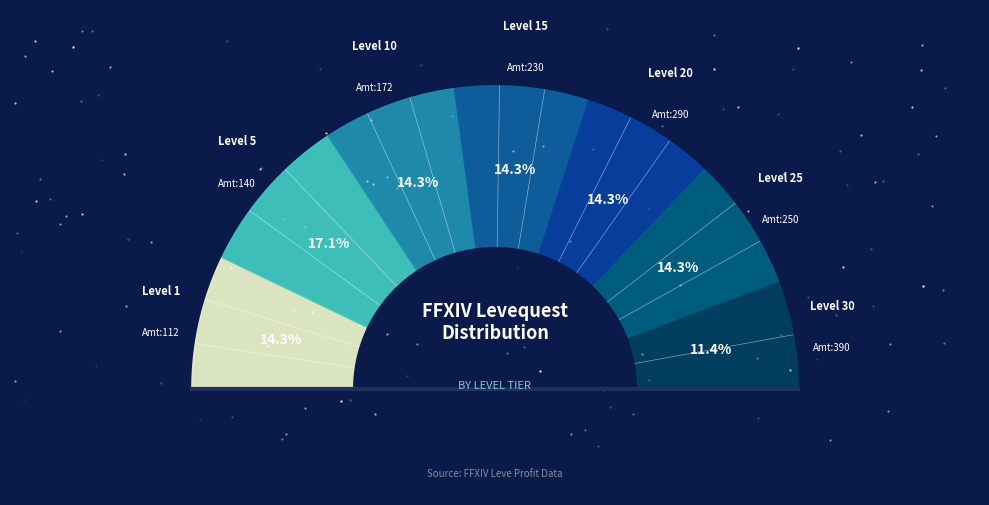

What is the smallest slice in the pie chart?

Level 30